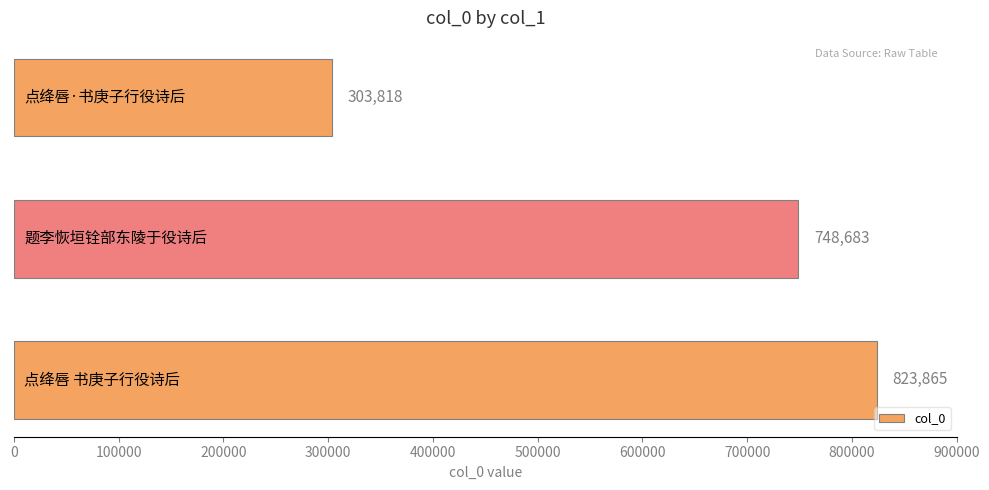

What is the maximum value shown in the chart?

823865